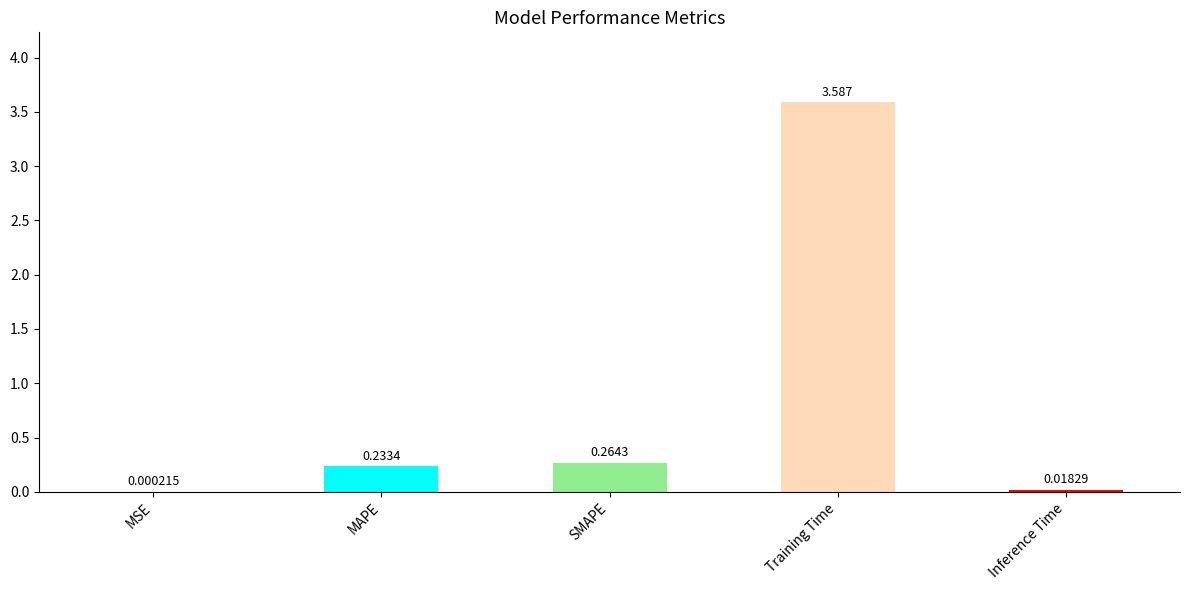

Which label corresponds to the largest value in the chart?

Training Time